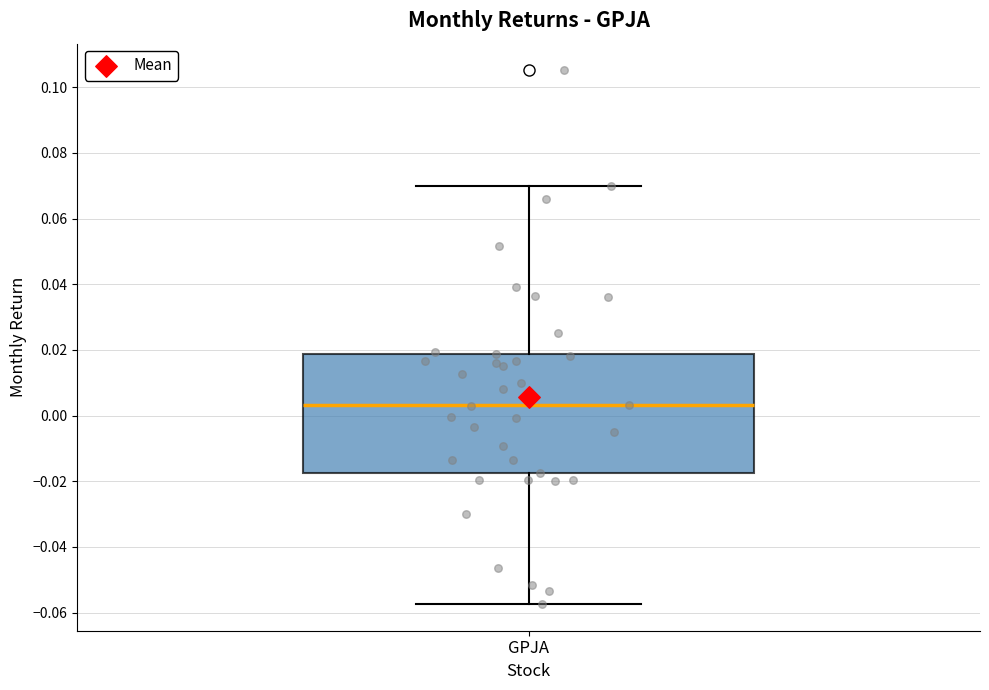

Transcribe this box plot: give where the median line is, the range the box spans, and where the two whiskers end, as read against the y-axis. The values are not printed on the chart, so give them approximately, as read against the axis.

median 0.004, box -0.018 to 0.018, whiskers -0.058 to 0.070